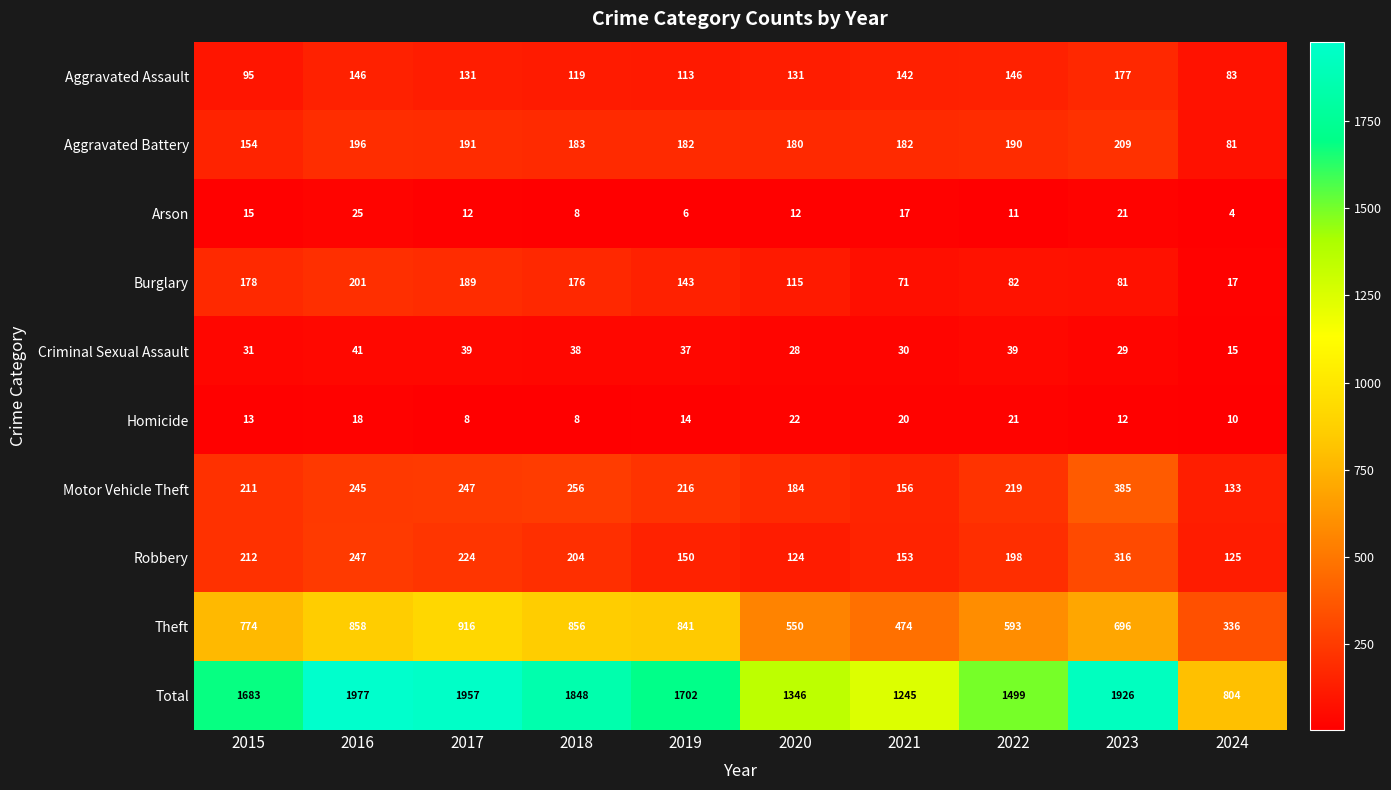

Is it true that Theft equals 841 at 2019?

True